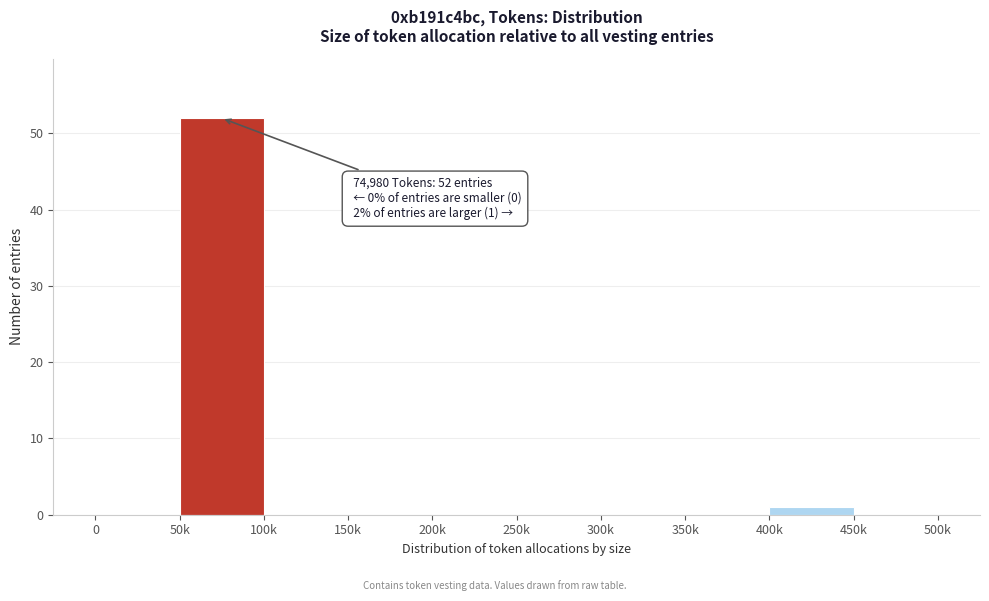

Reading right to left, list all the values displayed in this chart.

450k=0	400k=1	350k=0	300k=0	250k=0	200k=0	150k=0	100k=0	50k=52	0=0